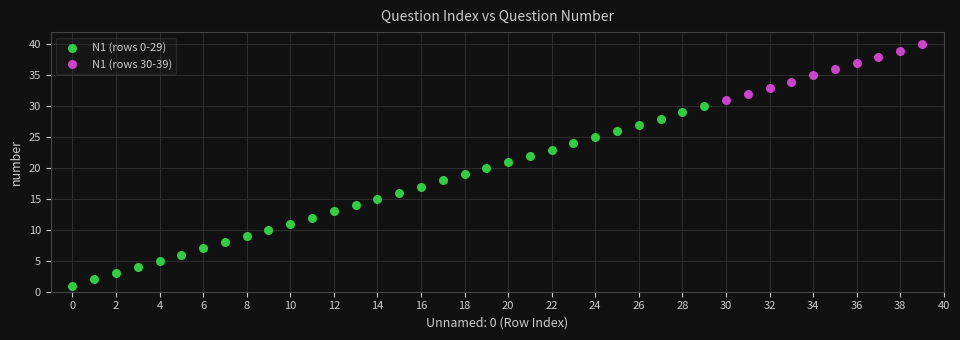

Which series reaches the minimum Y coordinate?

N1 (rows 0-29)